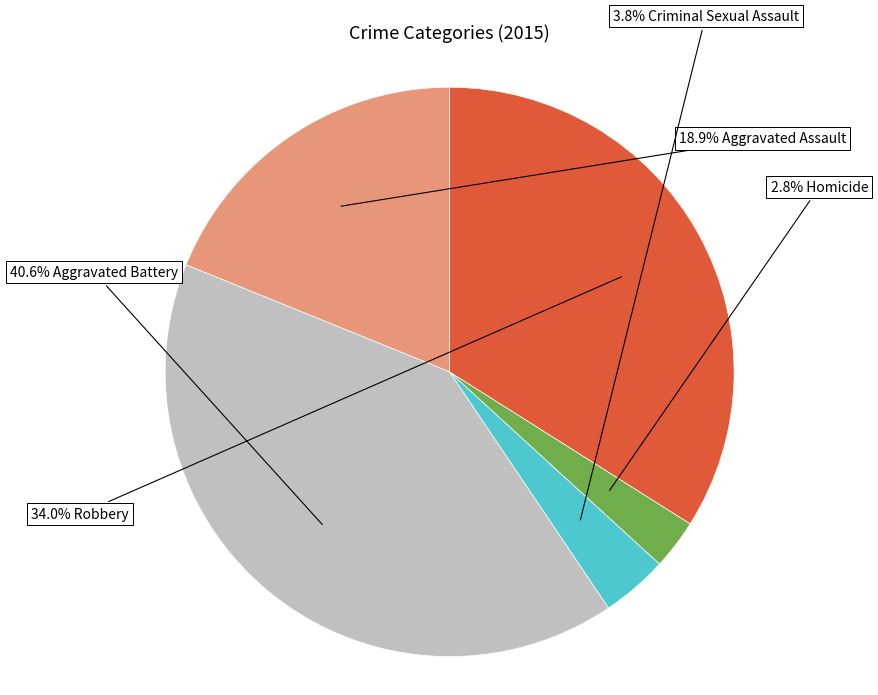

Does any single category account for the majority?

No